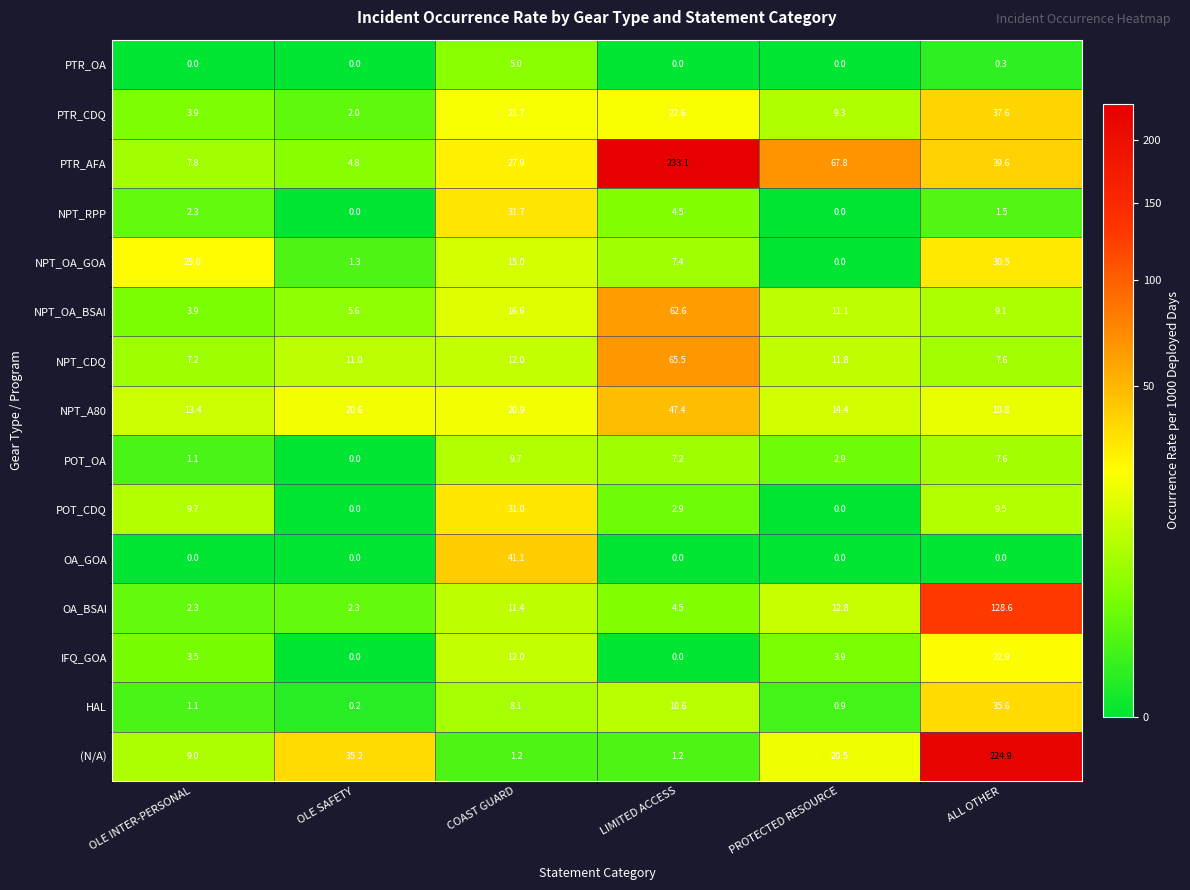

What is the difference between the NPT_OA_BSAI values at OLE SAFETY and ALL OTHER?

3.5